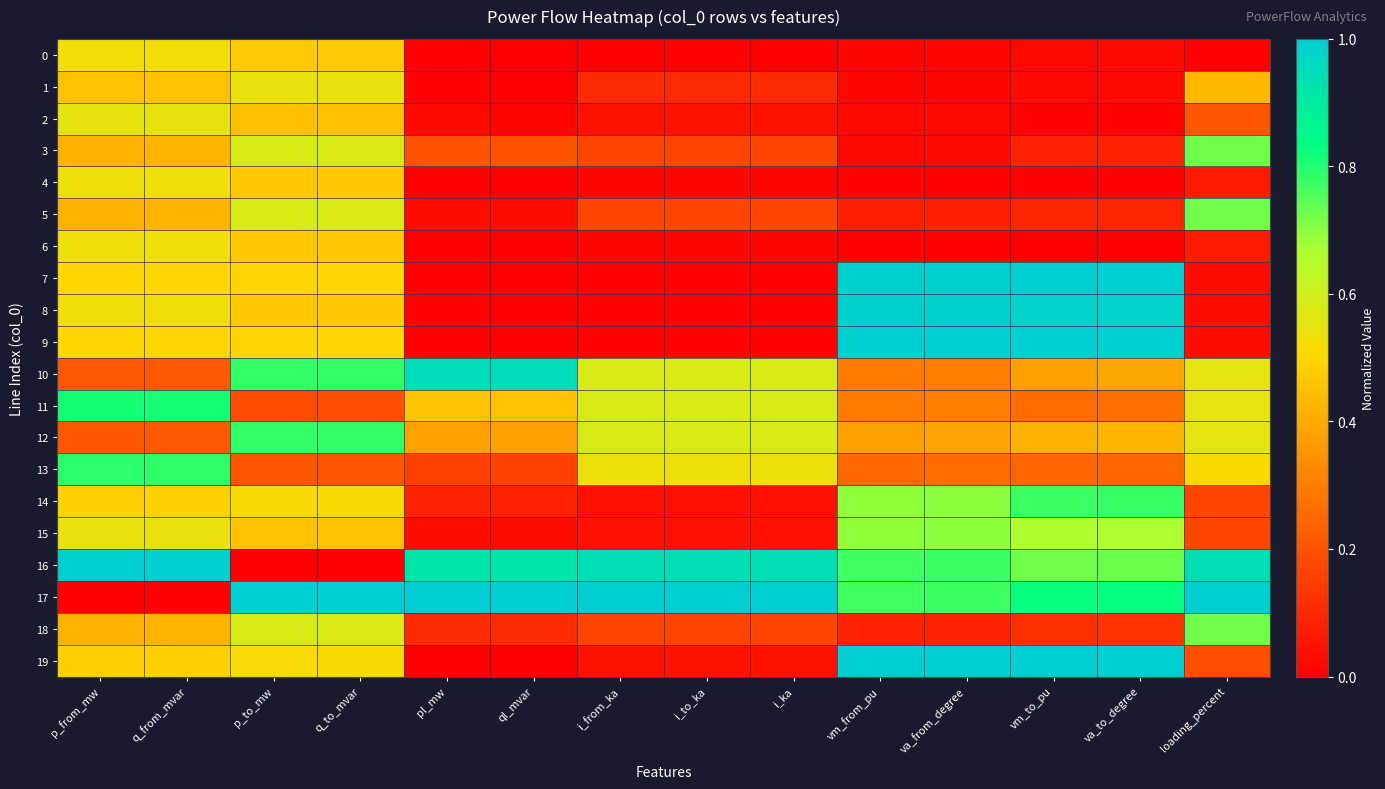

At which category is the sum across all series the highest?

p_to_mw